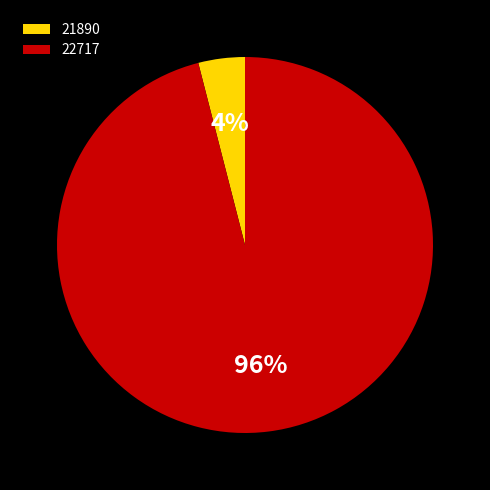

Which category accounts for the majority?

22717